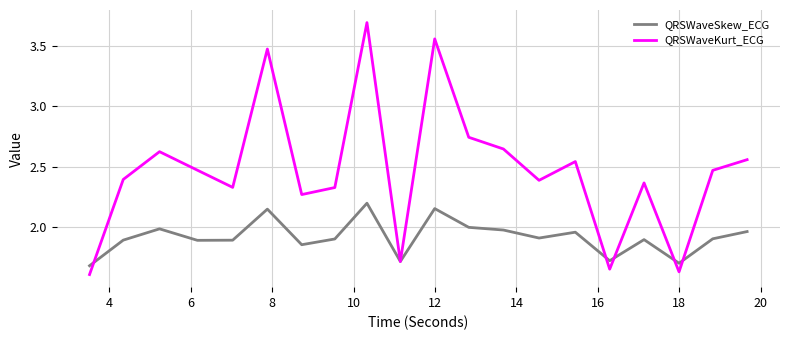

Which series has the largest total across all categories?

QRSWaveKurt_ECG